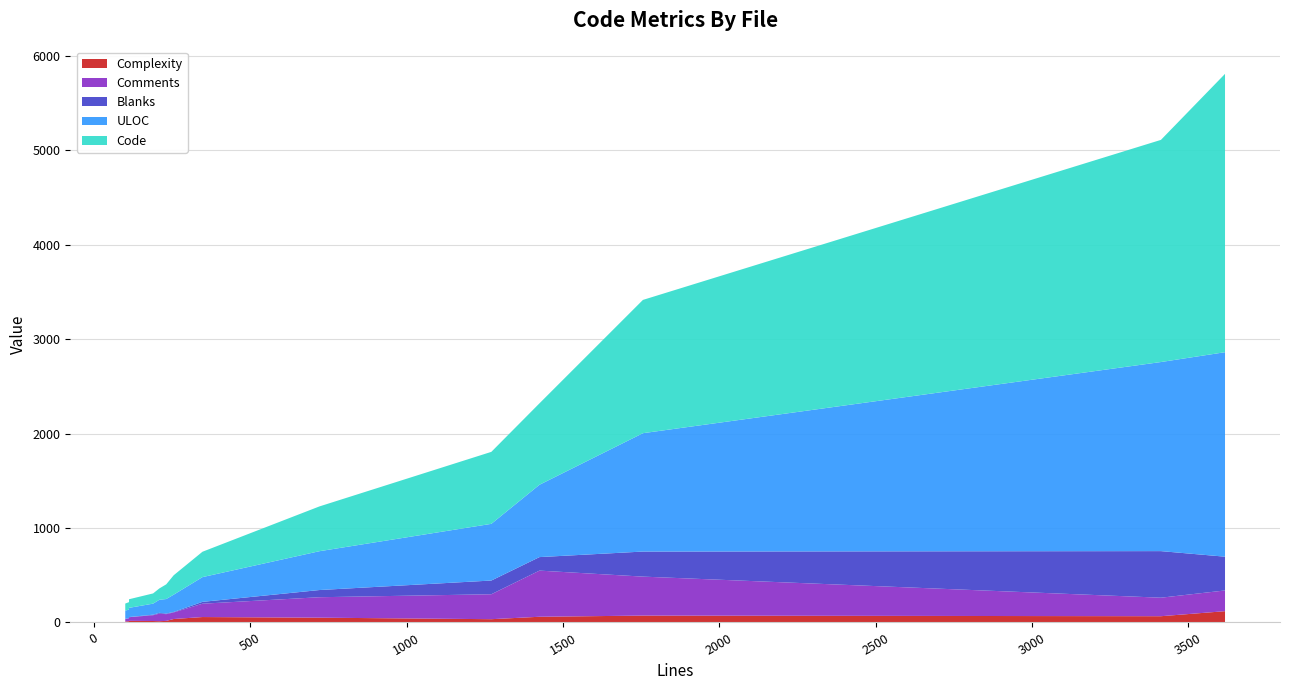

Reading left to right, extract all data points from this chart.

Complexity: smarty_security.php=66	smarty_internal_templateparser.y=0	smarty_internal_templateparser.php=161	smarty_internal_templatecompilerbase.php=107	smarty_internal_runtime_codeframe.php=9	smarty_internal_config_file_compiler.php=16	smarty_internal_compile_include.php=68	smarty_internal_compile_function.php=6	smarty_internal_compile_block.php=13	modifiercompiler.escape.php=13	modifier.escape.php=36	function.math.php=21	change_log.txt=0	Smarty.class.php=69
Comments: smarty_security.php=354	smarty_internal_templateparser.y=0	smarty_internal_templateparser.php=287	smarty_internal_templatecompilerbase.php=472	smarty_internal_runtime_codeframe.php=25	smarty_internal_config_file_compiler.php=95	smarty_internal_compile_include.php=98	smarty_internal_compile_function.php=73	smarty_internal_compile_block.php=62	modifiercompiler.escape.php=35	modifier.escape.php=42	function.math.php=28	change_log.txt=0	Smarty.class.php=748
Blanks: smarty_security.php=47	smarty_internal_templateparser.y=211	smarty_internal_templateparser.php=196	smarty_internal_templatecompilerbase.php=69	smarty_internal_runtime_codeframe.php=1	smarty_internal_config_file_compiler.php=11	smarty_internal_compile_include.php=8	smarty_internal_compile_function.php=7	smarty_internal_compile_block.php=6	modifiercompiler.escape.php=0	modifier.escape.php=0	function.math.php=0	change_log.txt=853	Smarty.class.php=119
ULOC: smarty_security.php=364	smarty_internal_templateparser.y=676	smarty_internal_templateparser.php=2086	smarty_internal_templatecompilerbase.php=935	smarty_internal_runtime_codeframe.php=84	smarty_internal_config_file_compiler.php=142	smarty_internal_compile_include.php=248	smarty_internal_compile_function.php=153	smarty_internal_compile_block.php=118	modifiercompiler.escape.php=94	modifier.escape.php=161	function.math.php=88	change_log.txt=2508	Smarty.class.php=670
Code: smarty_security.php=320	smarty_internal_templateparser.y=1060	smarty_internal_templateparser.php=3135	smarty_internal_templatecompilerbase.php=1215	smarty_internal_runtime_codeframe.php=74	smarty_internal_config_file_compiler.php=103	smarty_internal_compile_include.php=241	smarty_internal_compile_function.php=151	smarty_internal_compile_block.php=121	modifiercompiler.escape.php=77	modifier.escape.php=213	function.math.php=84	change_log.txt=2560	Smarty.class.php=558